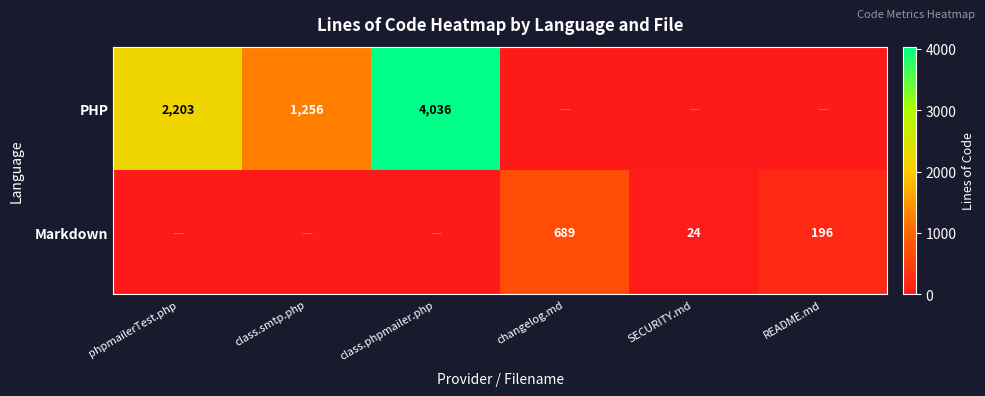

What is the sum of the Markdown values at README.md and changelog.md?

885